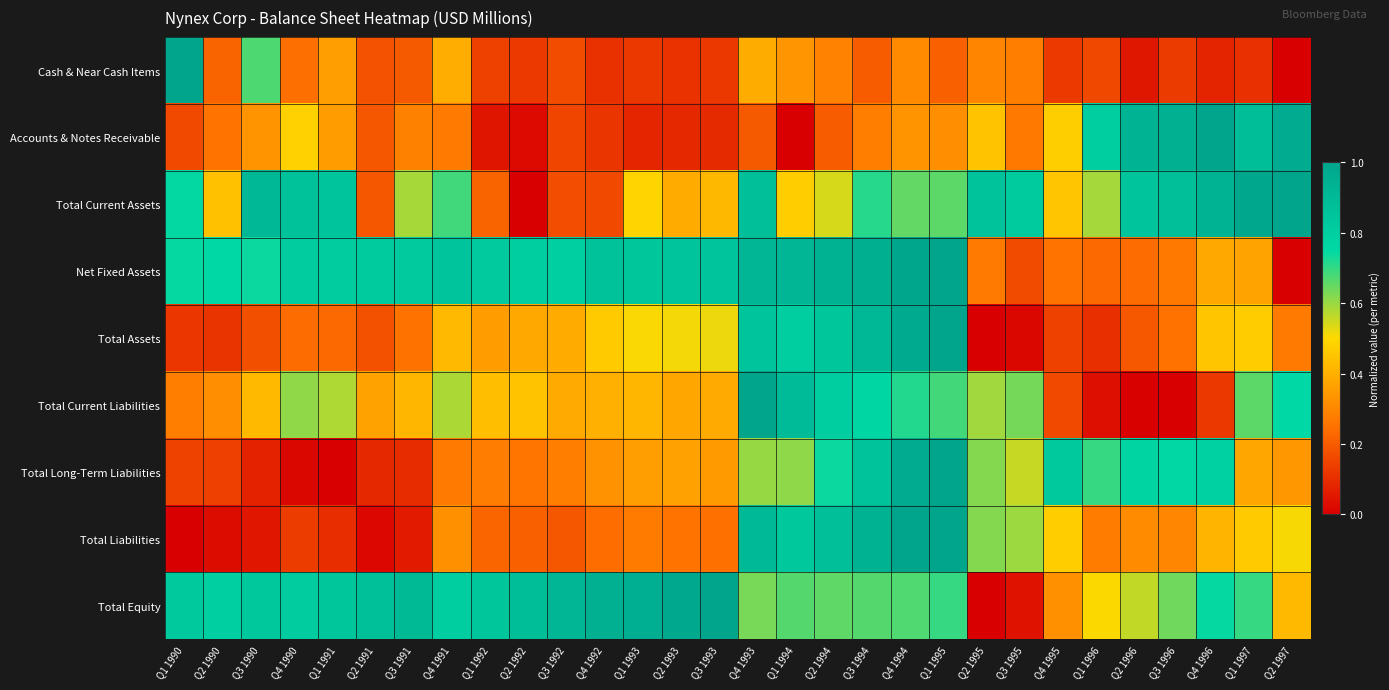

At how many categories does at least one series exceed 0?

30